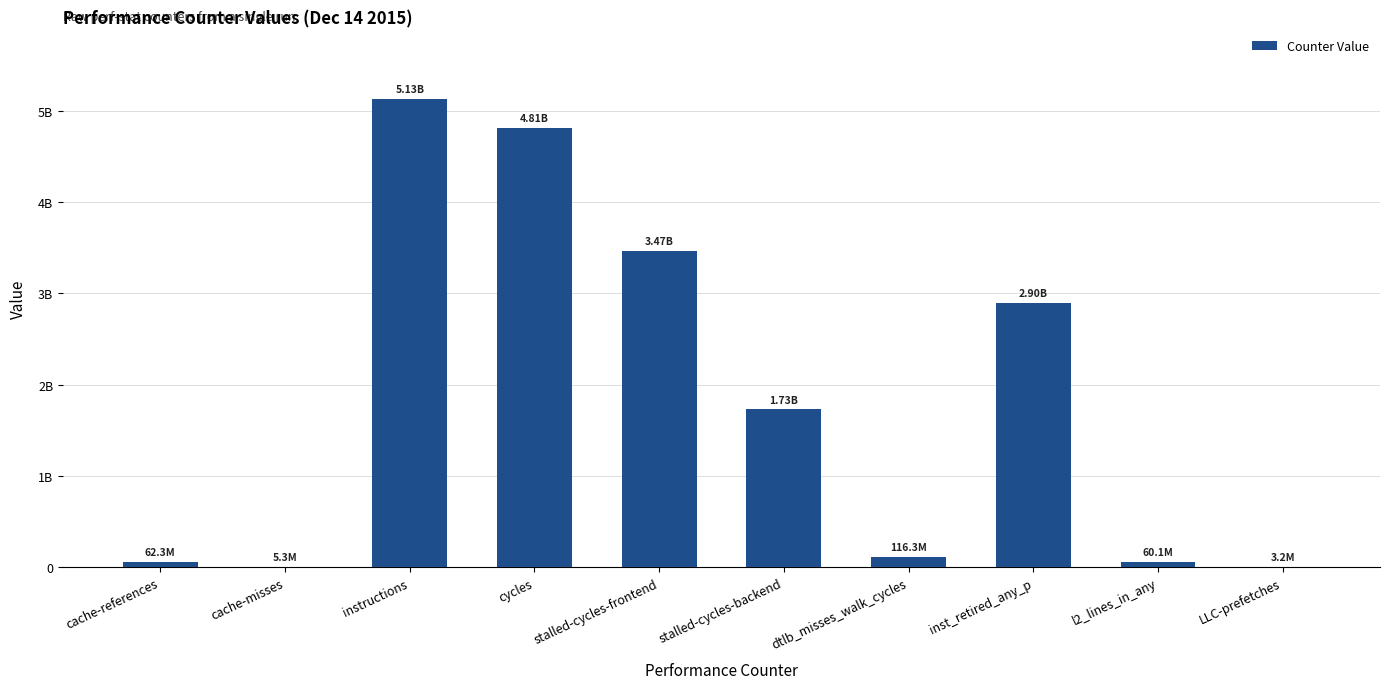

Reading right to left, what are all the values shown in this chart?

LLC-prefetches=3208331	l2_lines_in_any=60097849	inst_retired_any_p=2896790085	dtlb_misses_walk_cycles=116303461	stalled-cycles-backend=1728400260	stalled-cycles-frontend=3468368869	cycles=4812965351	instructions=5129628141	cache-misses=5322078	cache-references=62348740